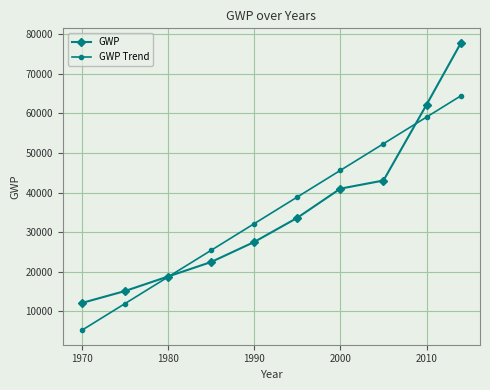

How many data points in GWP are less than 33644?

5